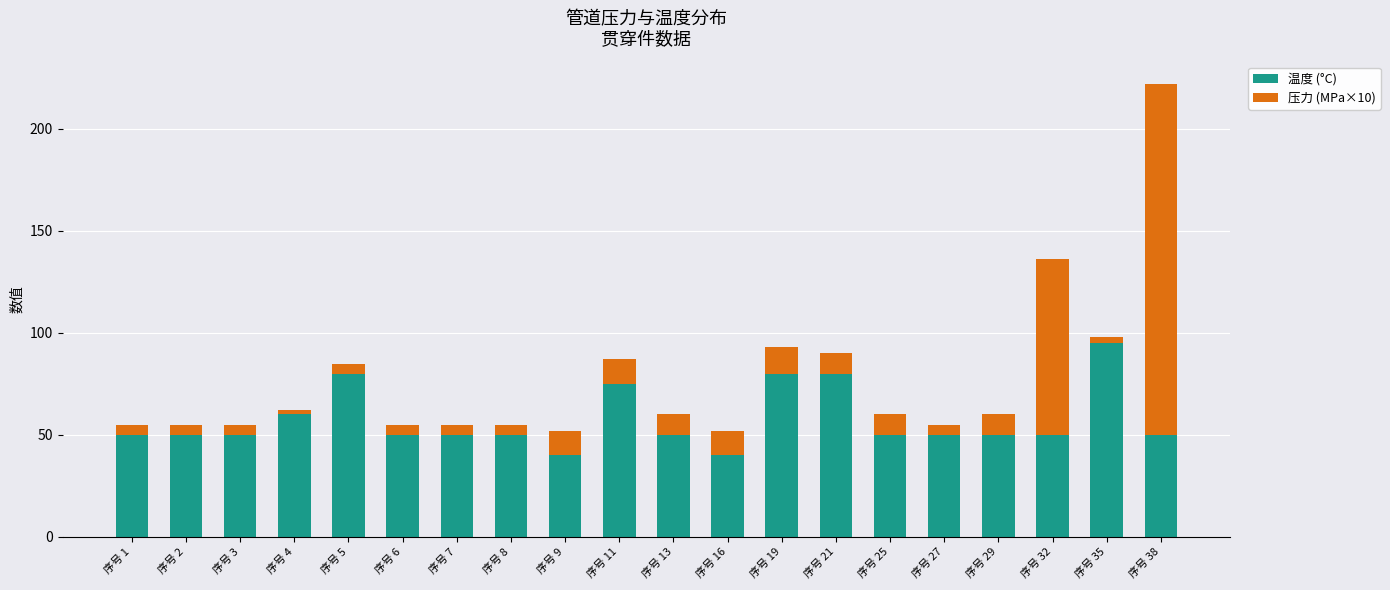

What is the value of the 温度 (°C) bar at the 3rd from the left?

50.0